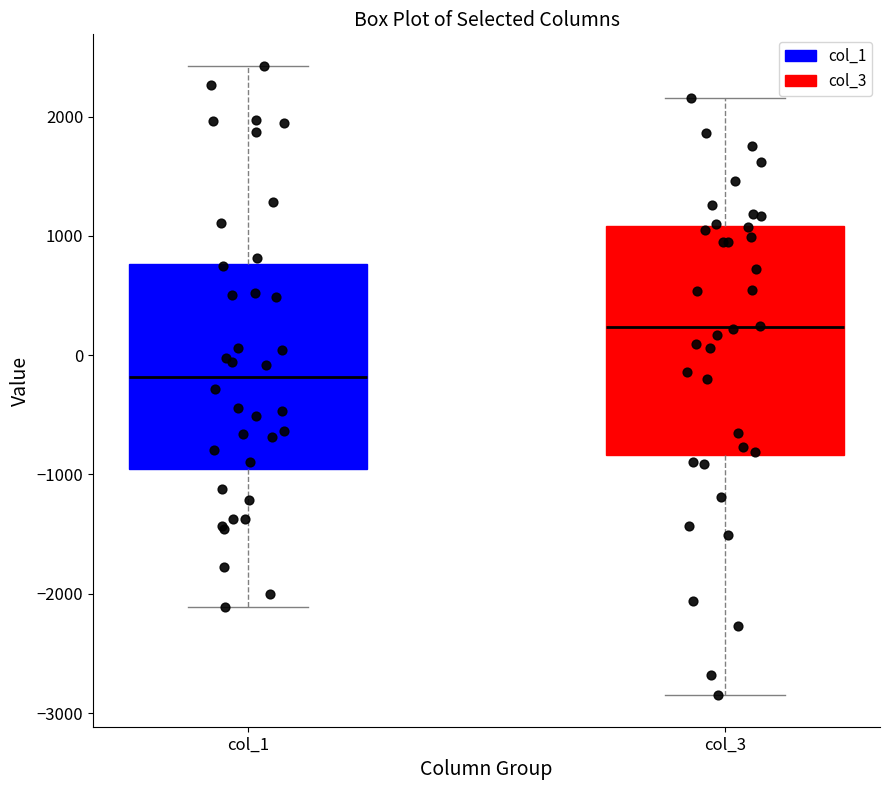

Reading left to right, read every box against the y-axis: the position of its median line, the range the box covers, and the ends of its whiskers. The values are not printed on the chart, so give them approximately, as read against the axis.

col_1: median -200, box -1000 to 800, whiskers -2100 to 2400
col_3: median 200, box -800 to 1100, whiskers -2800 to 2200